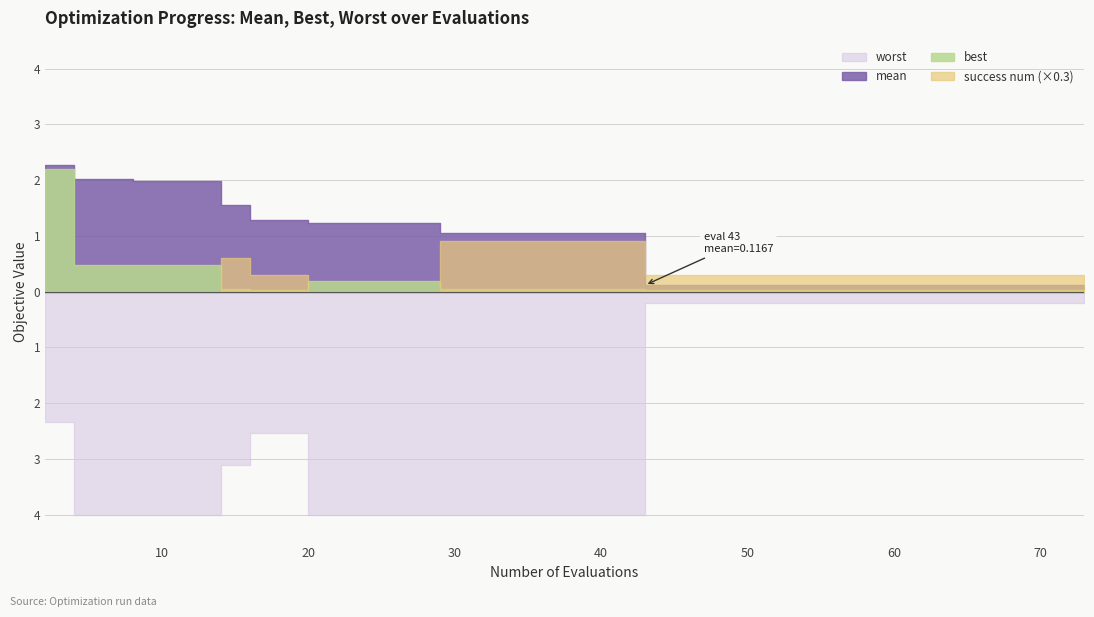

Is the value of mean at 55 greater than the value of success num at 46?

No